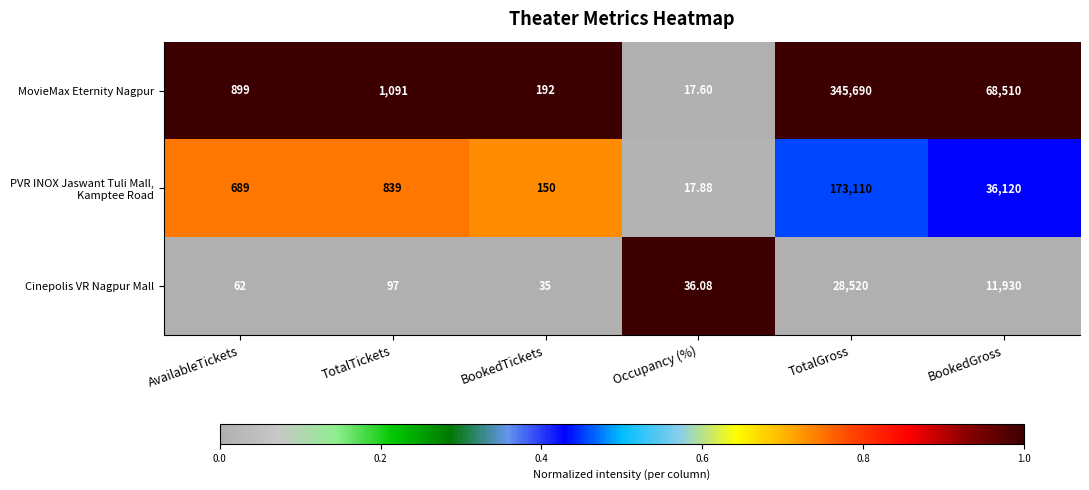

Which category has the lowest value across all series?

Occupancy (%)